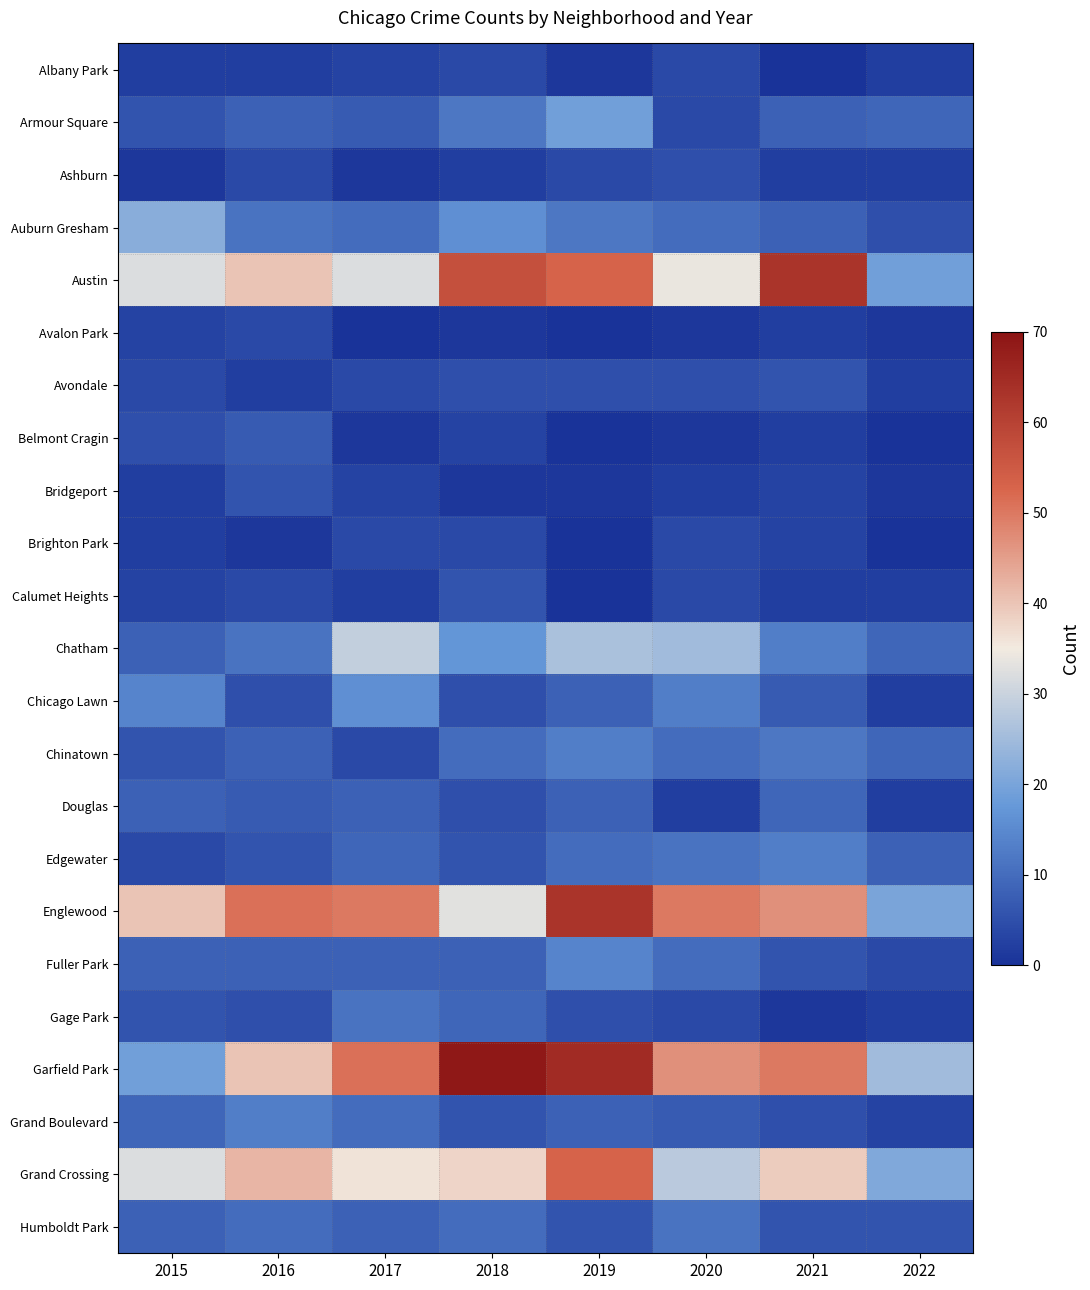

Count the number of data series in this chart.

23